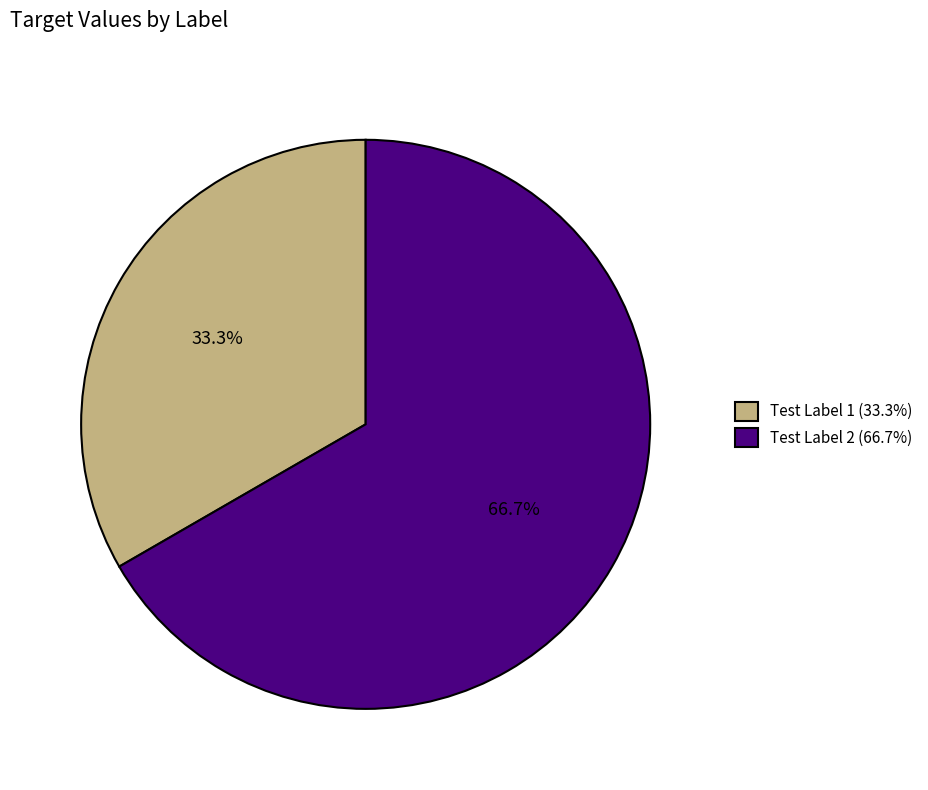

Which category has the biggest portion of the pie?

Test Label 2